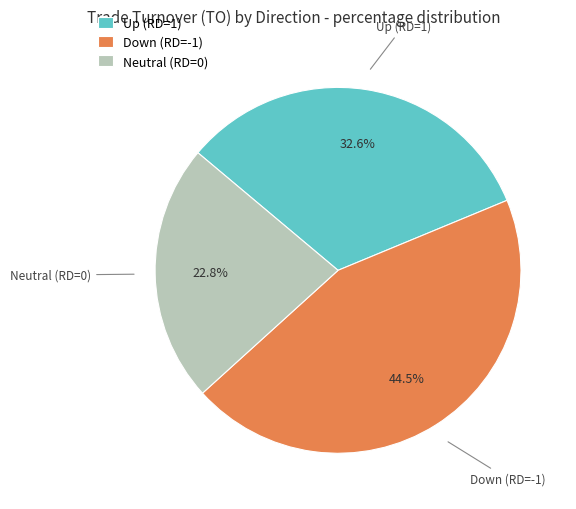

How many segments does this pie chart have?

3